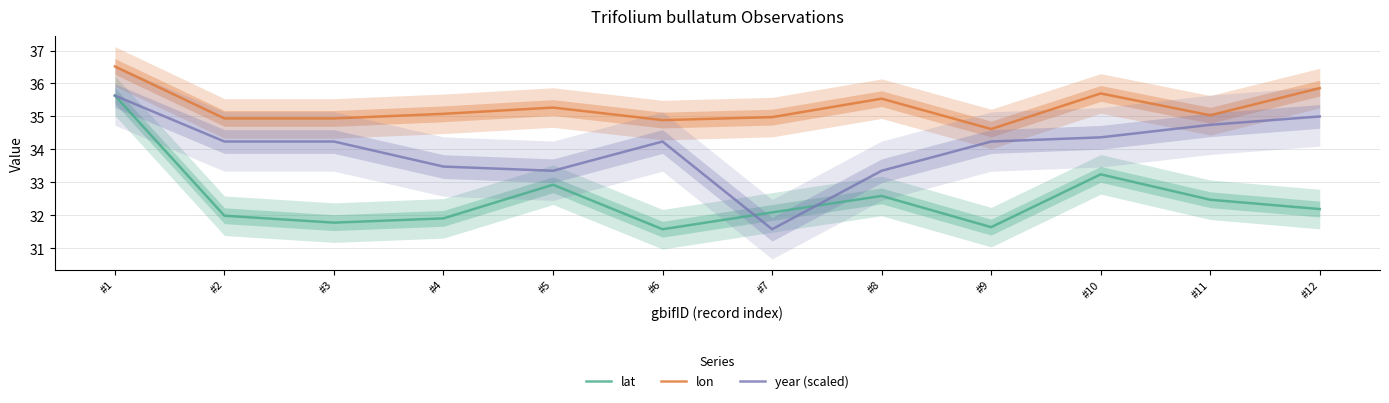

List the series in order of their overall mean, highest first.

lon, year (scaled), lat